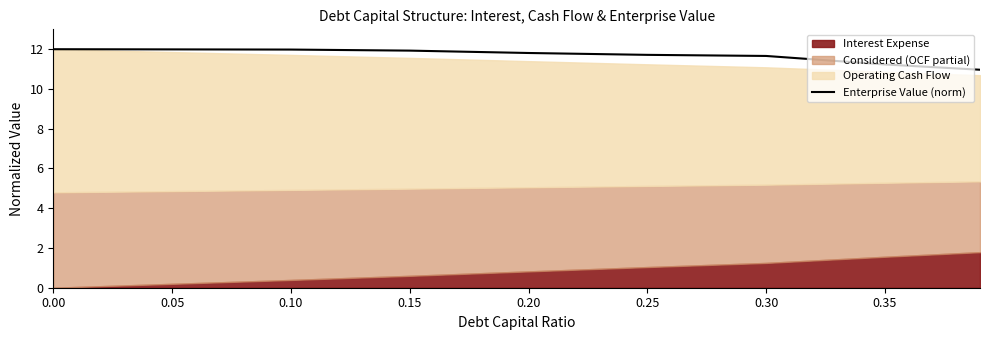

The value at 0.10 is 12.0. True or false?

True